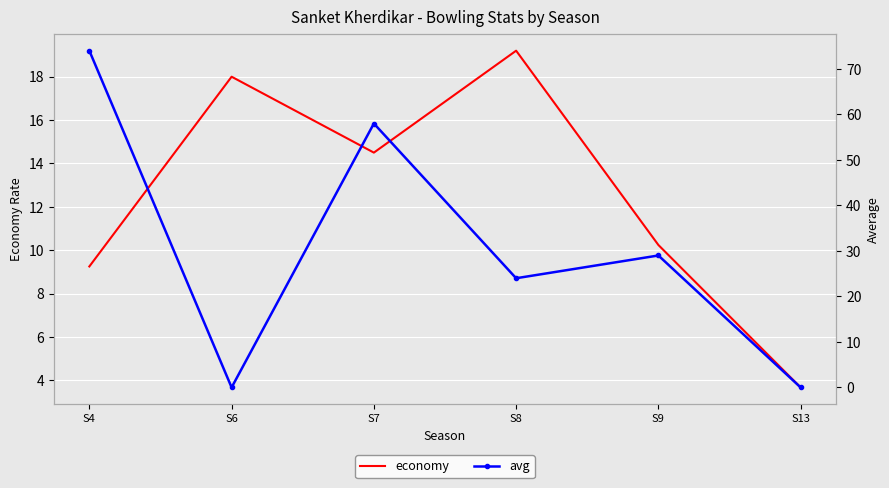

At which category does avg reach its first local peak?

S7